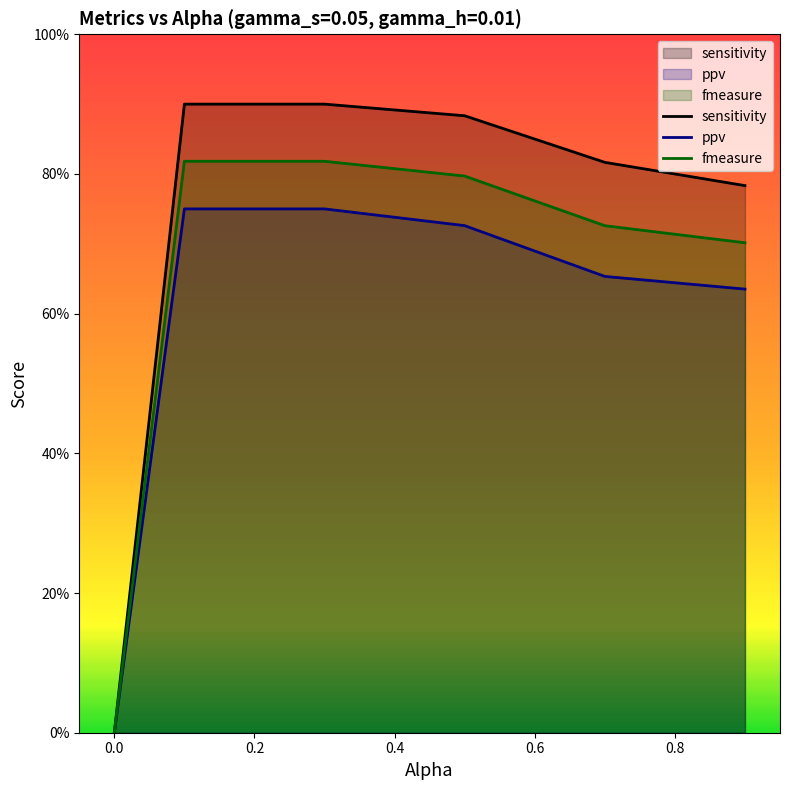

Between −0.2 and 0.2, which is larger?

0.2